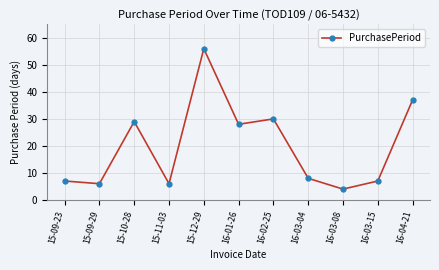

What is the label of the 3rd point from the left?

15-10-28